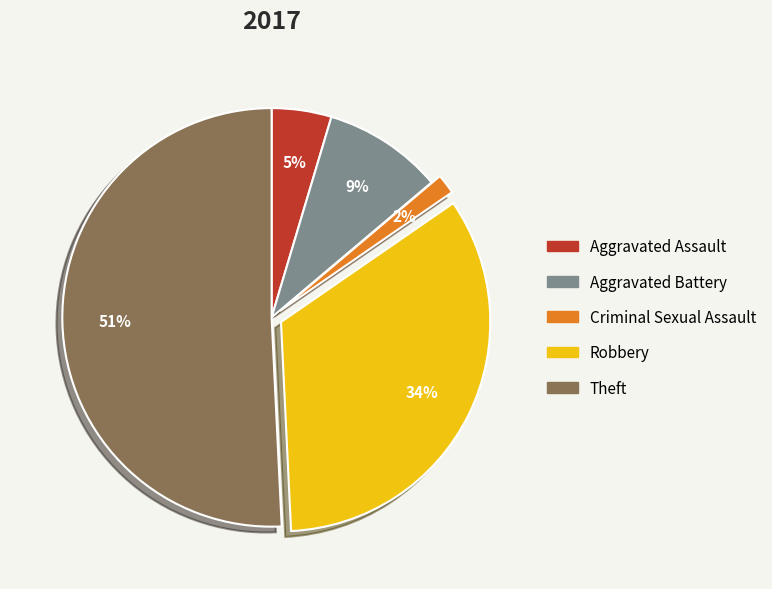

Combined, do Aggravated Assault and Theft account for over 50%?

Yes